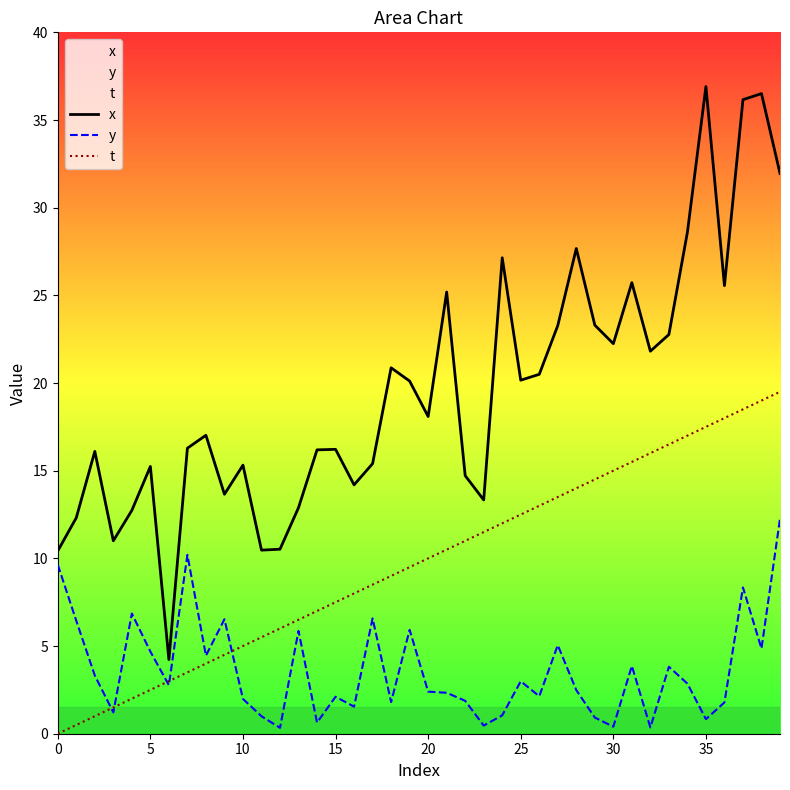

Is it true that x equals 4.8 at 10?

False